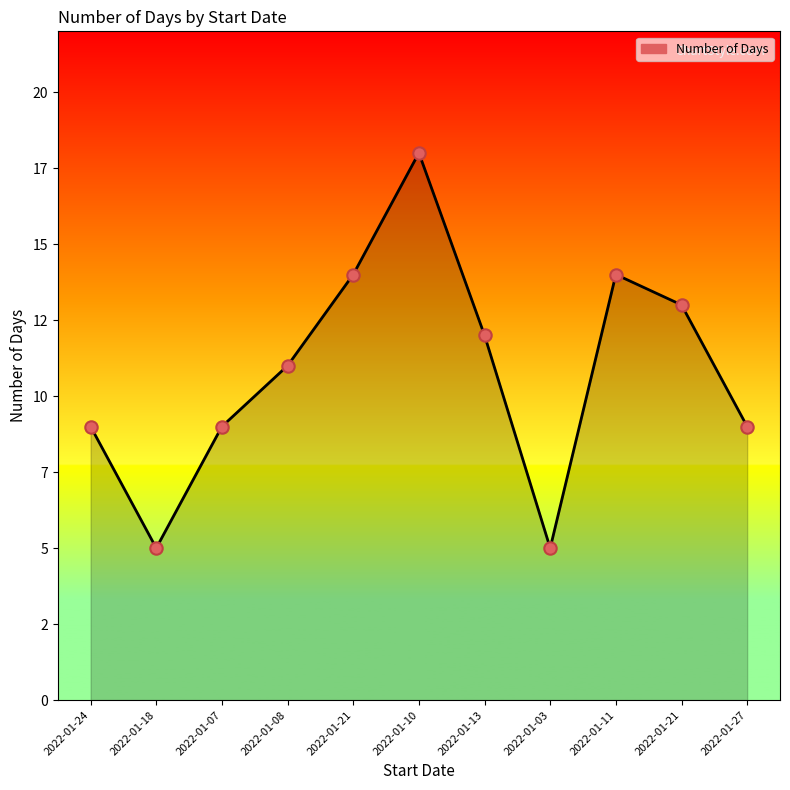

What is the change in value from 2022-01-18 to 2022-01-13?

+7